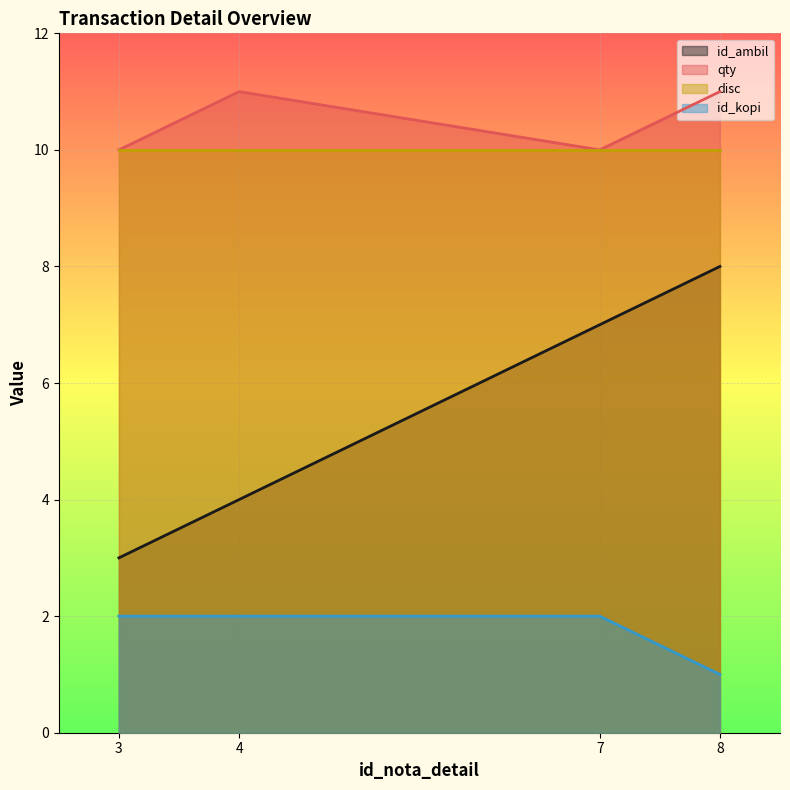

Which series changed the most between 4 and 7?

id_ambil